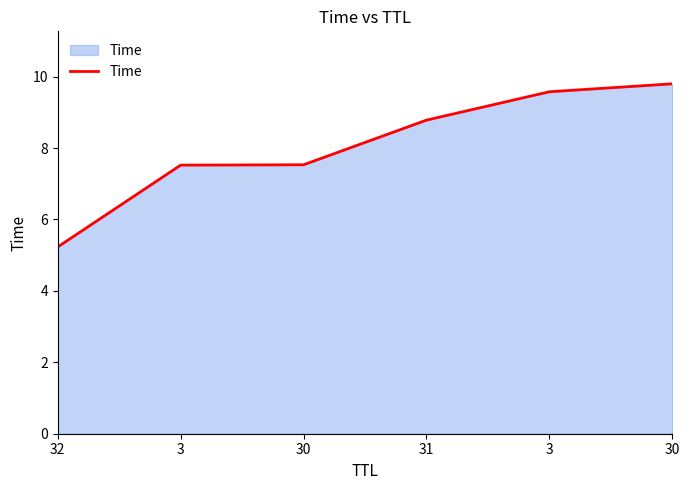

Reading left to right, what are all the values shown in this chart?

32=5.2	3=7.5	30=7.5	31=8.8	3=9.6	30=9.8